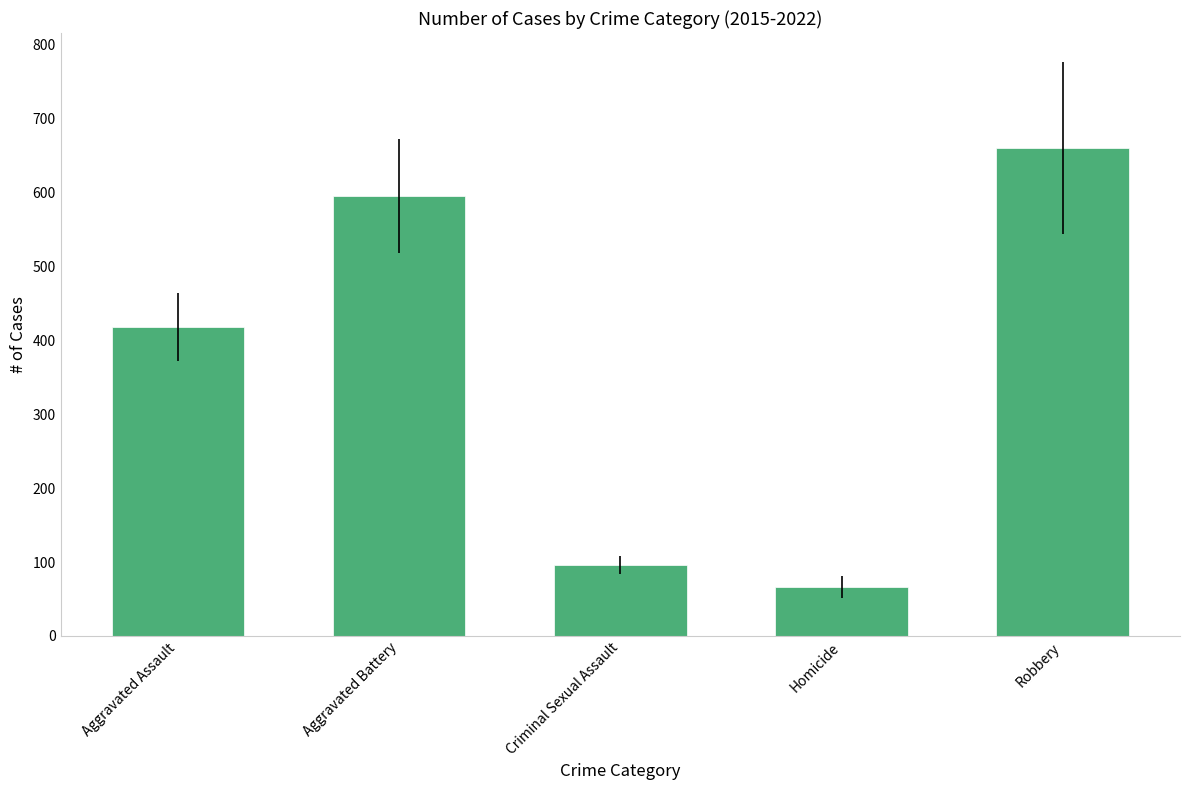

The value at Criminal Sexual Assault is 126.0. True or false?

False